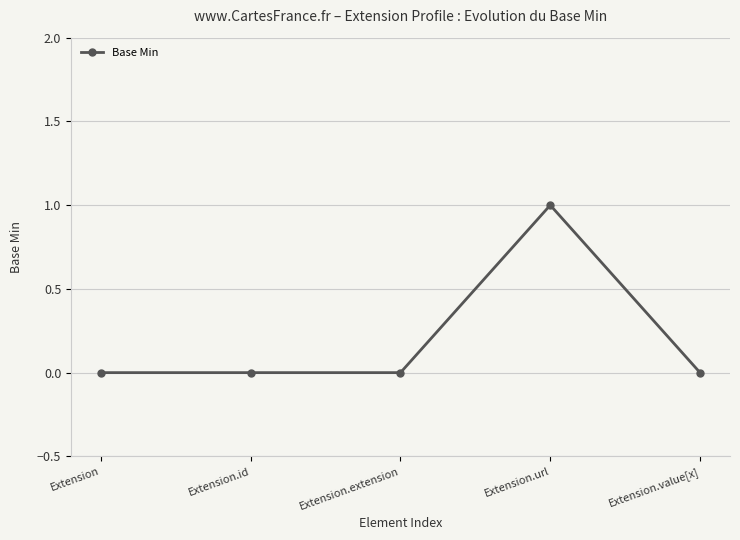

True or false: there are more than 0 points higher than both neighbors.

True